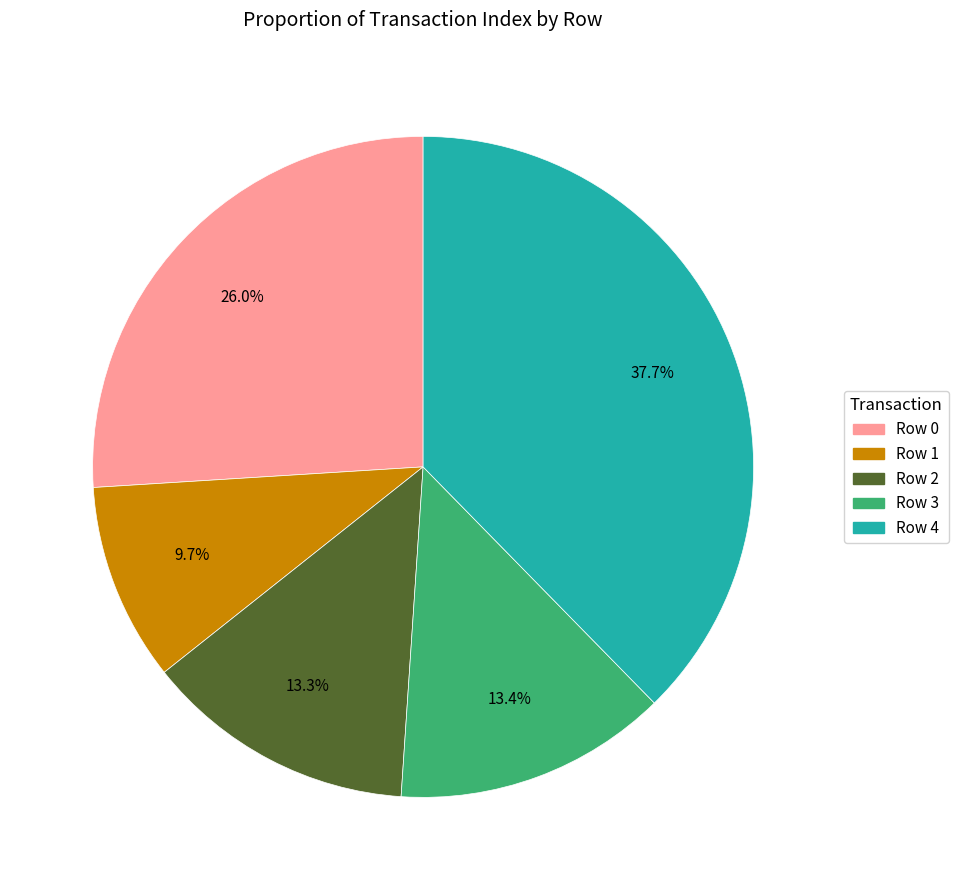

Combined, do Row 2 and Row 1 account for over 50%?

No